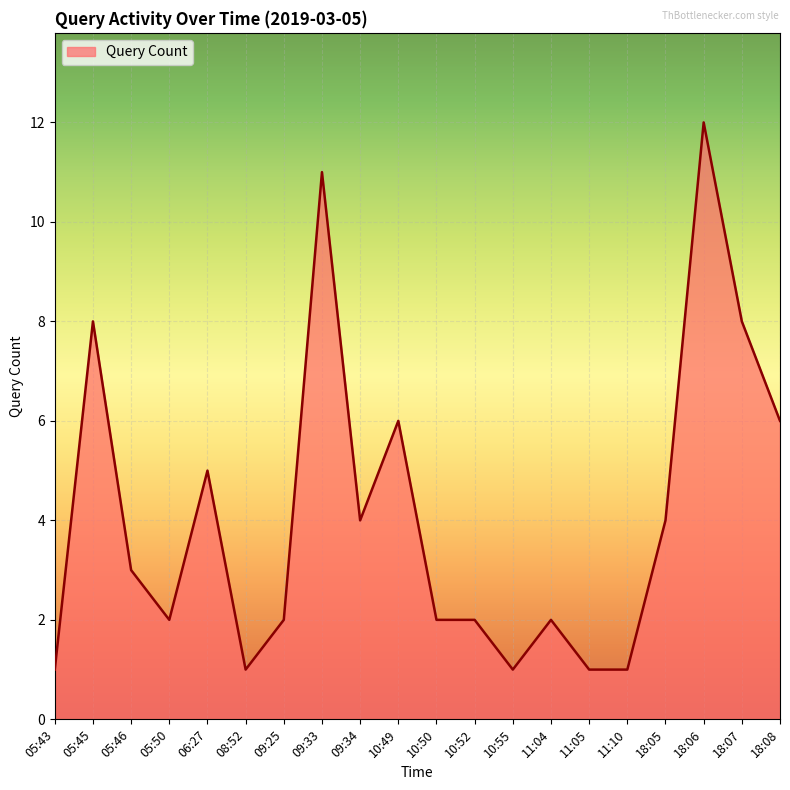

What position from the left is 10:52?

12